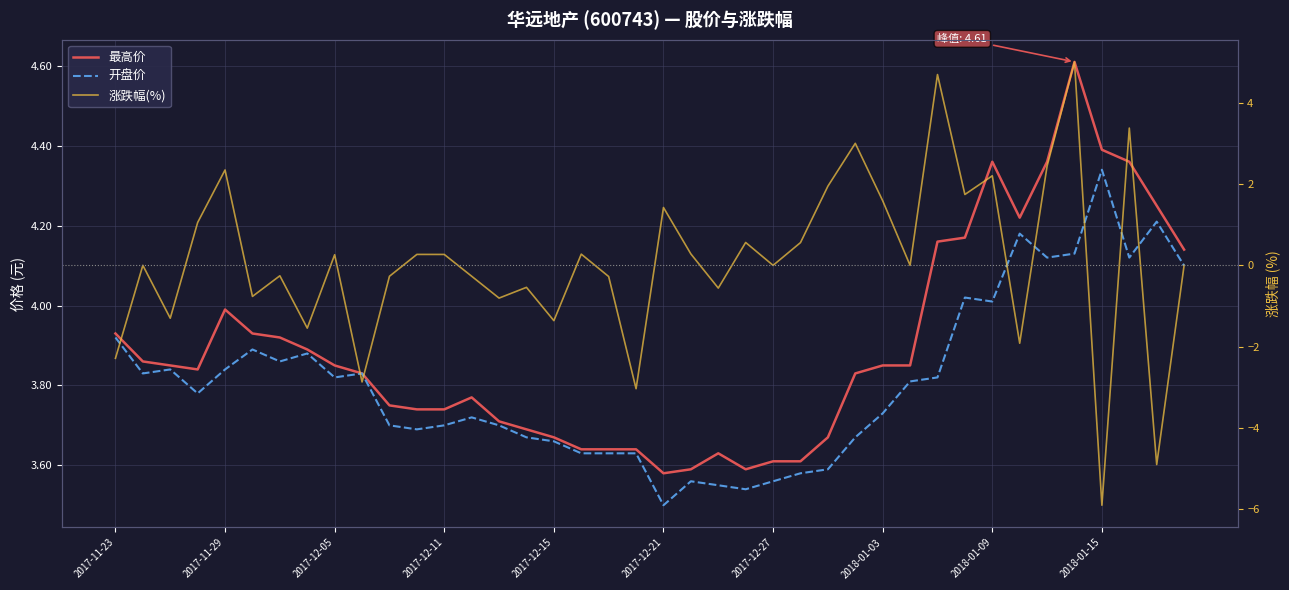

Is it true that 最高价 equals 1.8 at 2017-11-29?

False